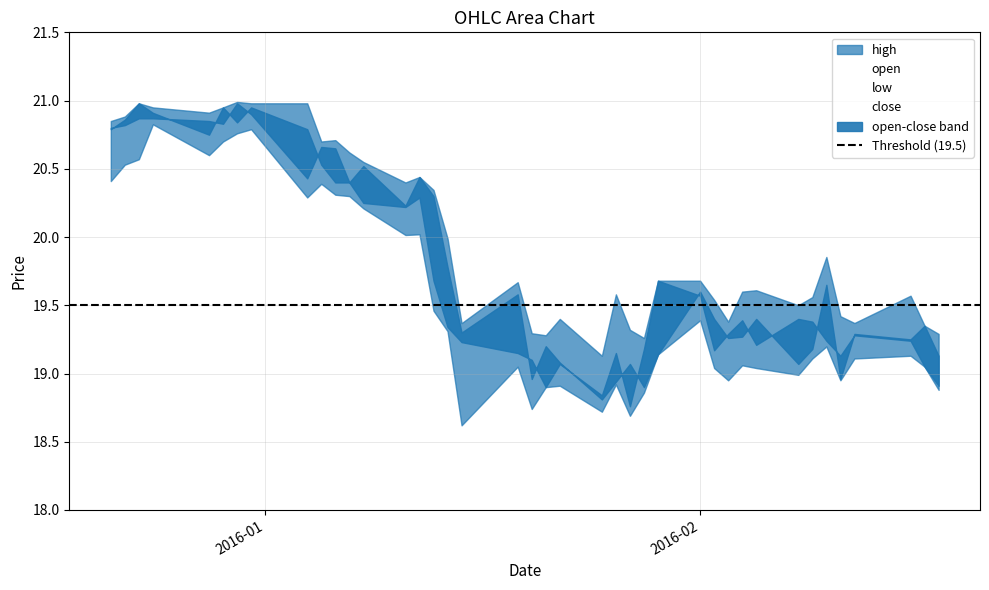

Does the chart display data point markers on the line(s)?

No